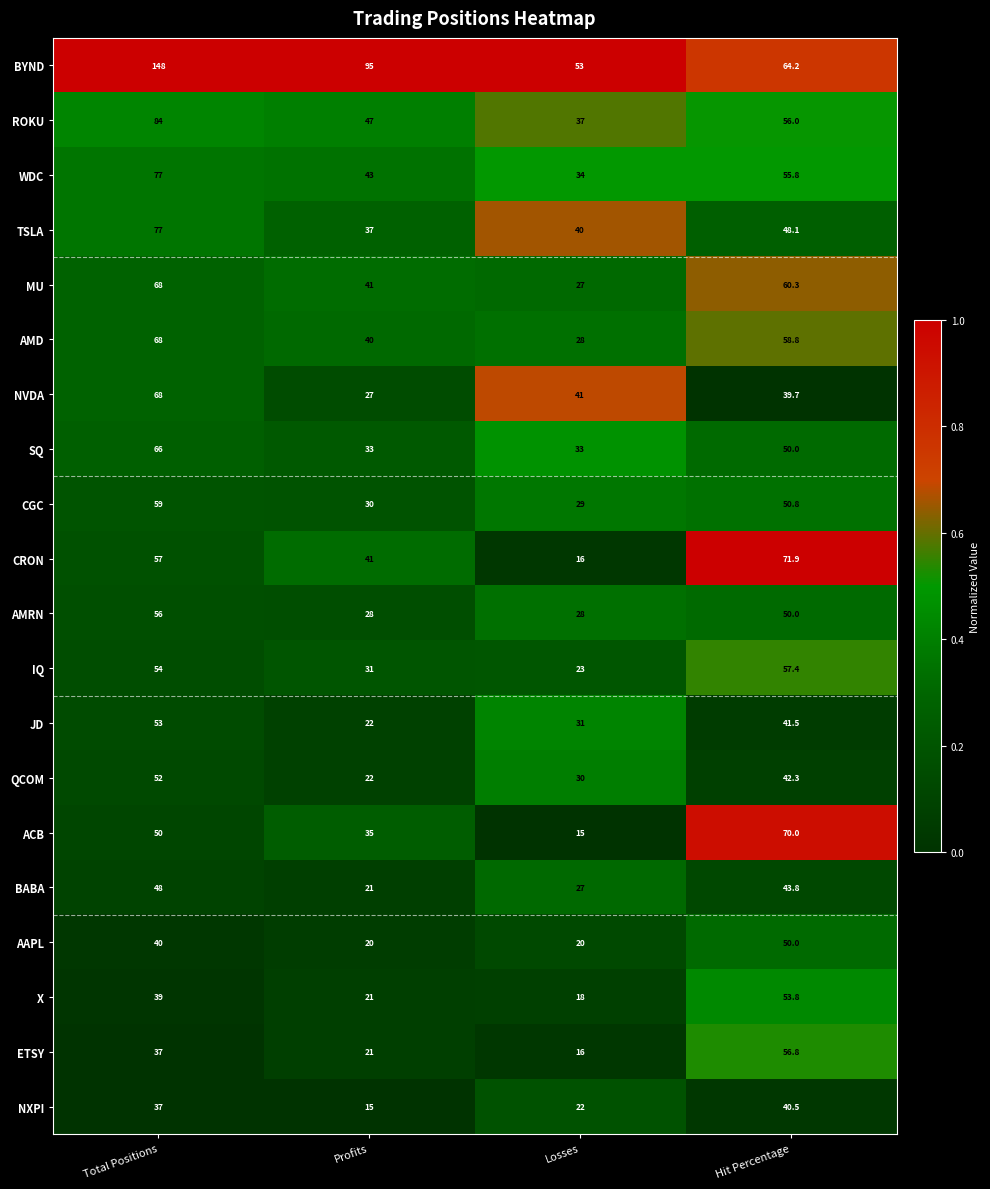

What is the maximum value shown in the chart?

148.0